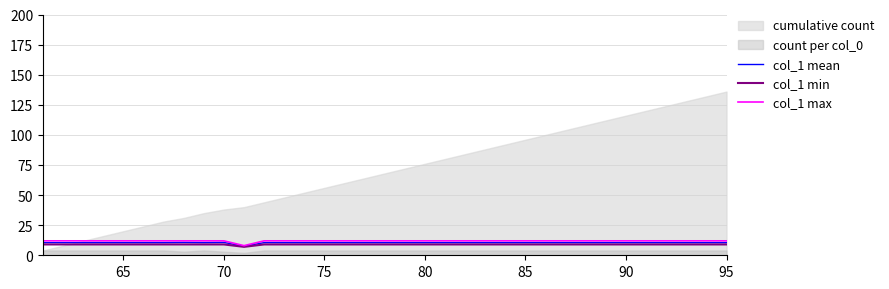

The value of col_1 mean at 90 is 10.5. True or false?

True